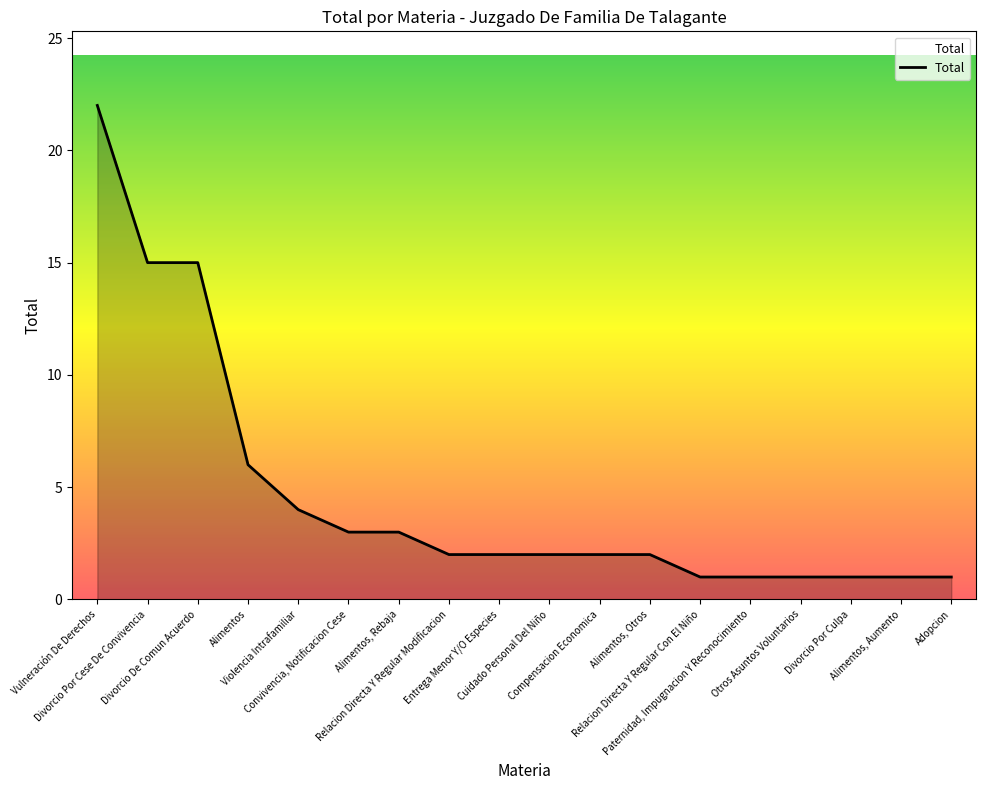

Is it true that the value at Divorcio Por Cese De Convivencia is 15?

True